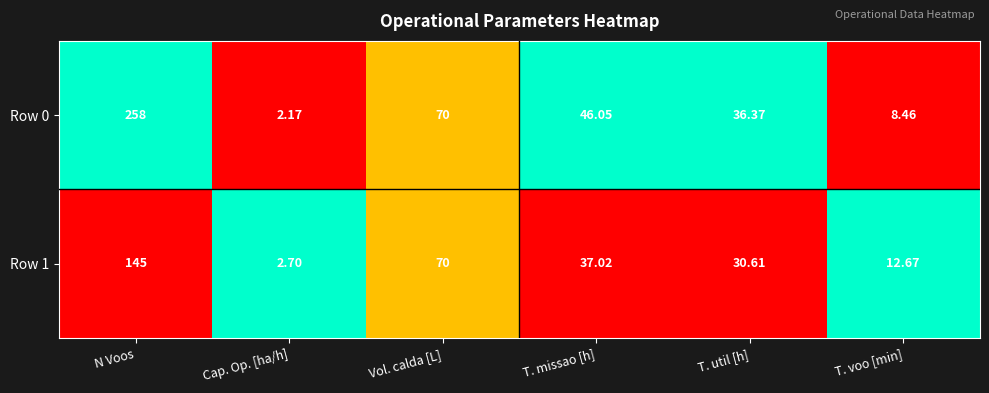

Which category has the highest value in the Row 1 series?

N Voos